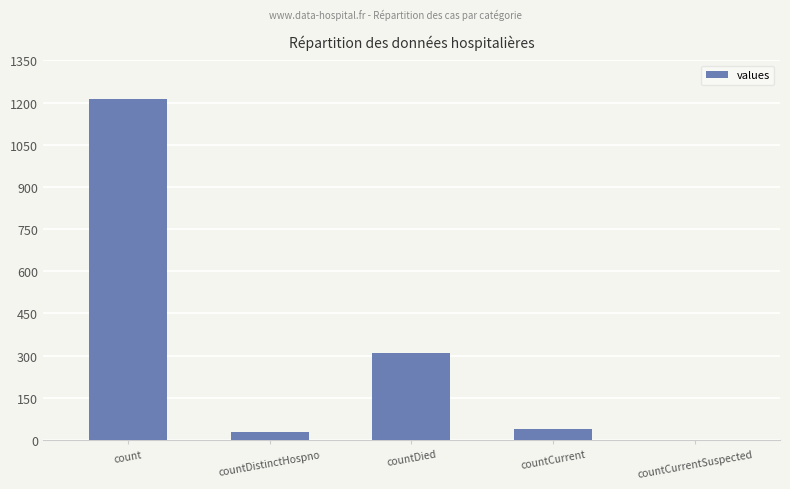

True or false: the data shows -653 at countCurrentSuspected.

False